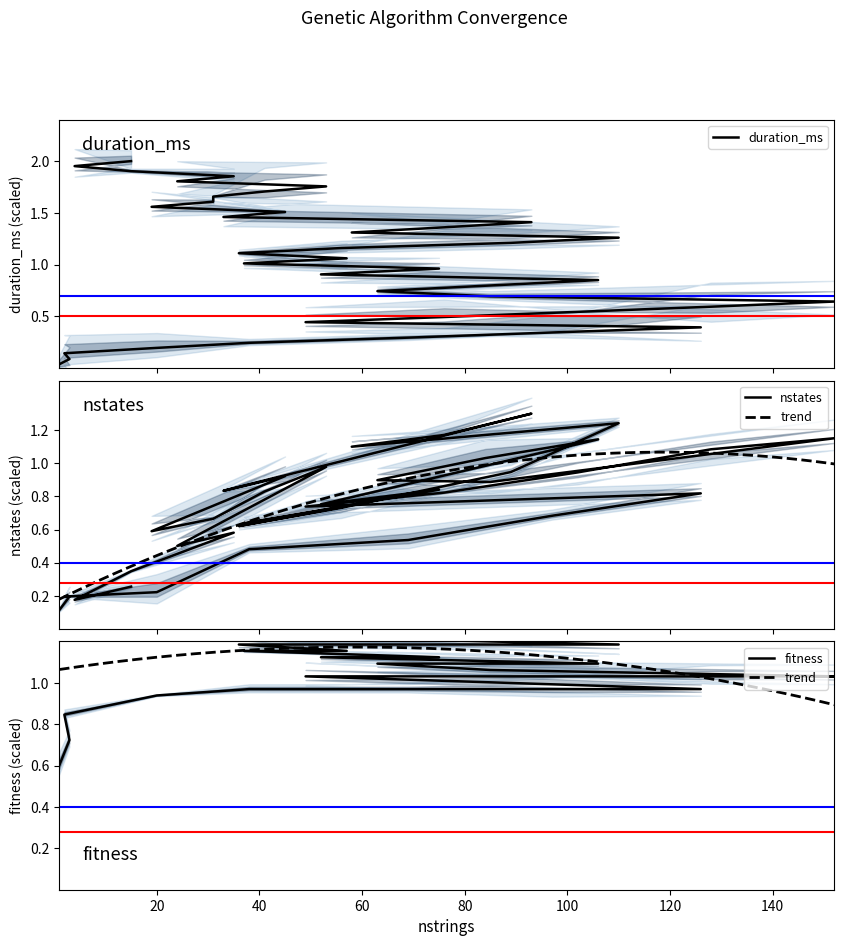

Between which two adjacent categories do duration_ms and nstates first intersect?

106 and 52